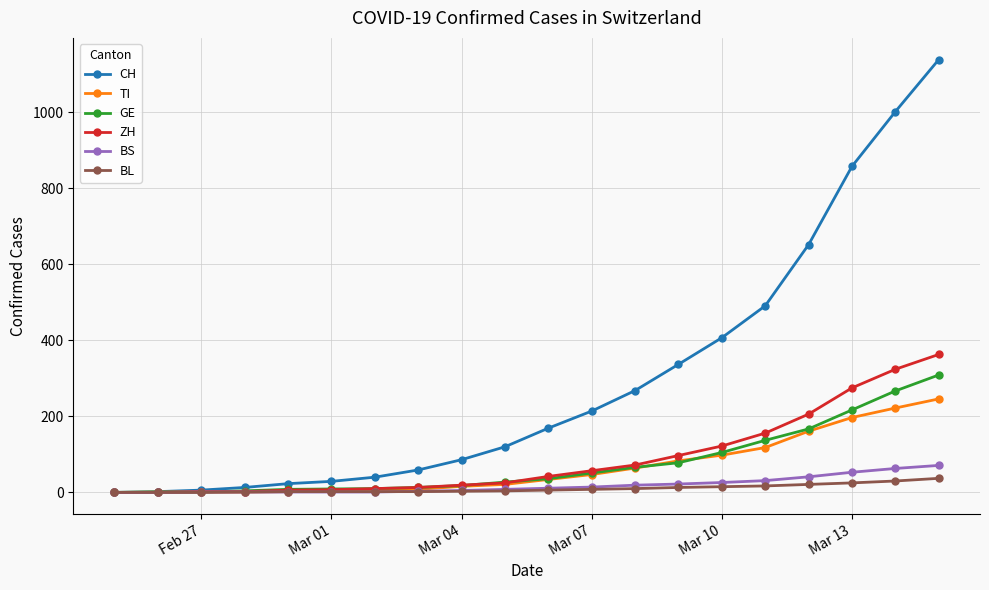

Does the chart display data point markers on the line(s)?

Yes